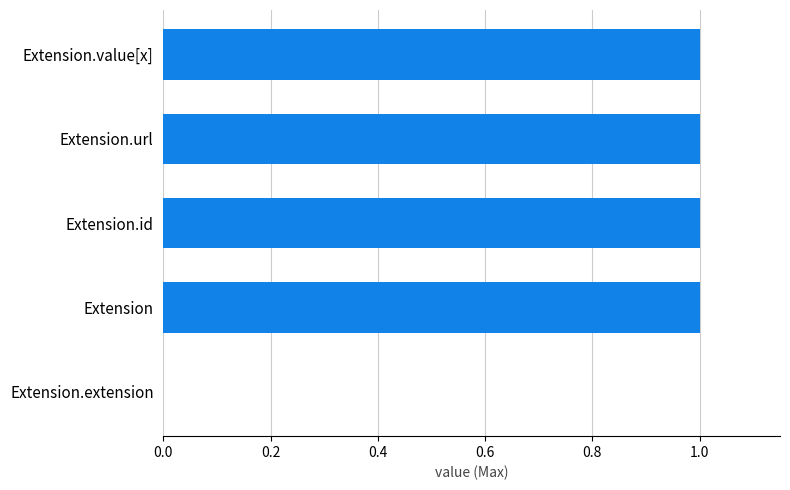

What is the sum of all values?

4